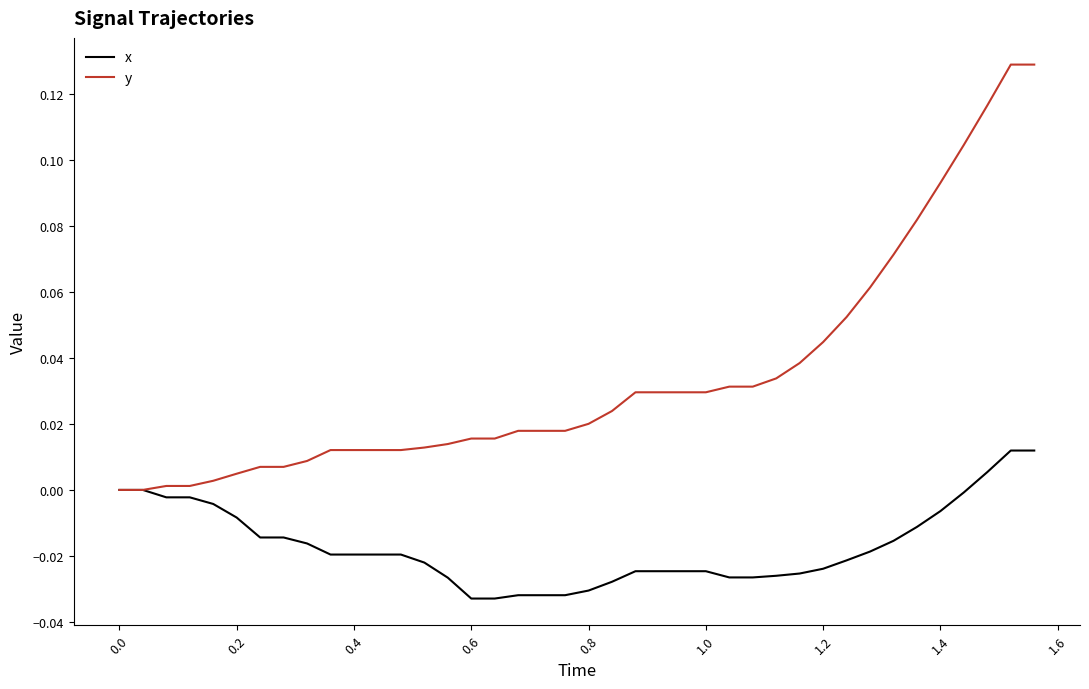

List the series in order of their overall mean, lowest first.

x, y